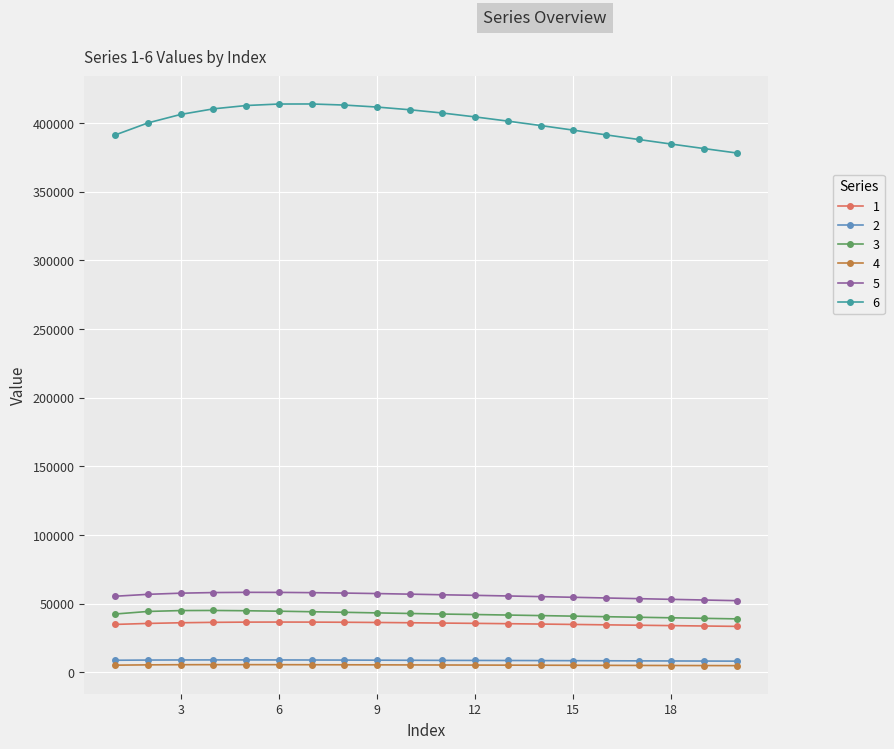

True or false: 4 has more than 0 interior local peaks.

True